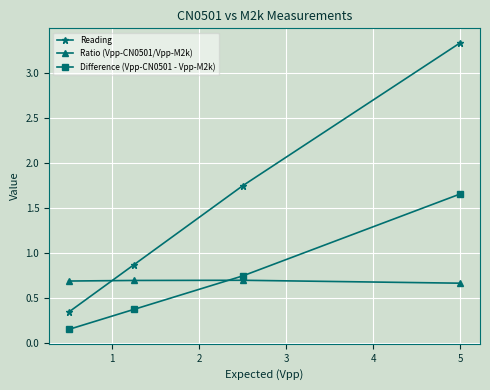

Rank the series by their maximum value, from lowest to highest.

Ratio (Vpp-CN0501/Vpp-M2k), Difference (Vpp-CN0501 - Vpp-M2k), Reading